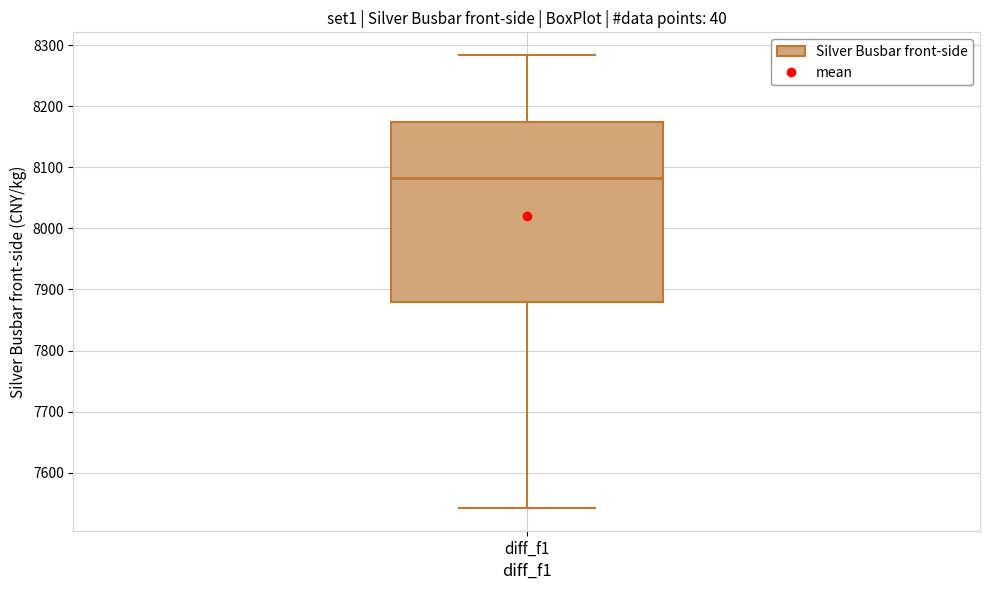

Transcribe this box plot: give where the median line is, the range the box spans, and where the two whiskers end, as read against the y-axis. The values are not printed on the chart, so give them approximately, as read against the axis.

median 8080, box 7880 to 8170, whiskers 7540 to 8280